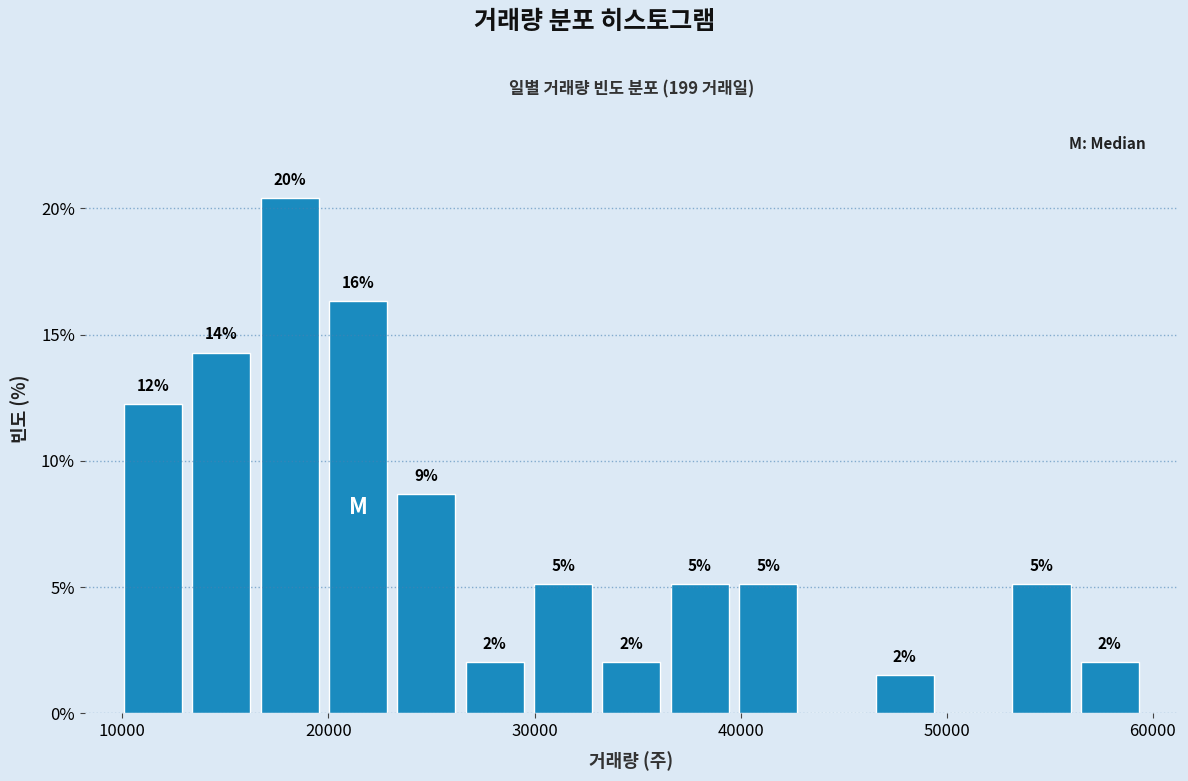

Around what value on the x-axis is the tallest bar? Give the approximate position of its centre, as read against the axis.

18000